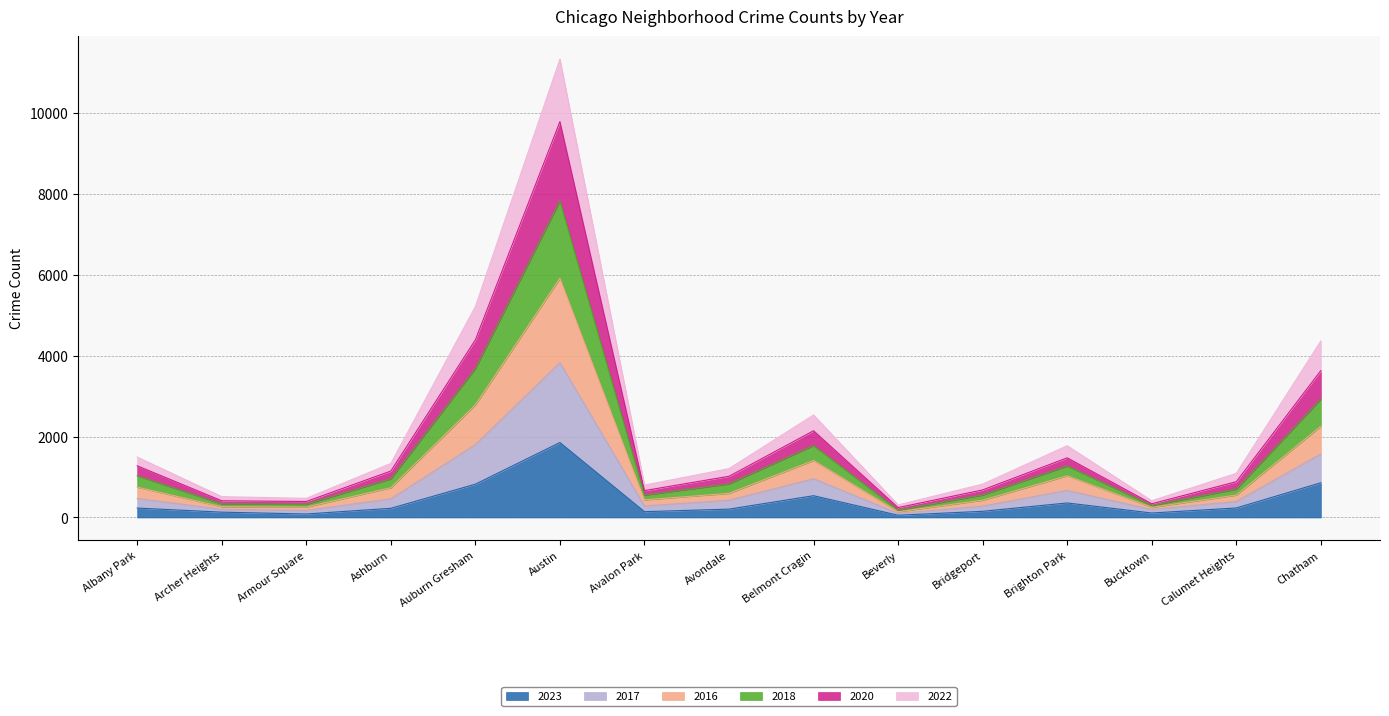

At which category is the sum across all series the highest?

Austin